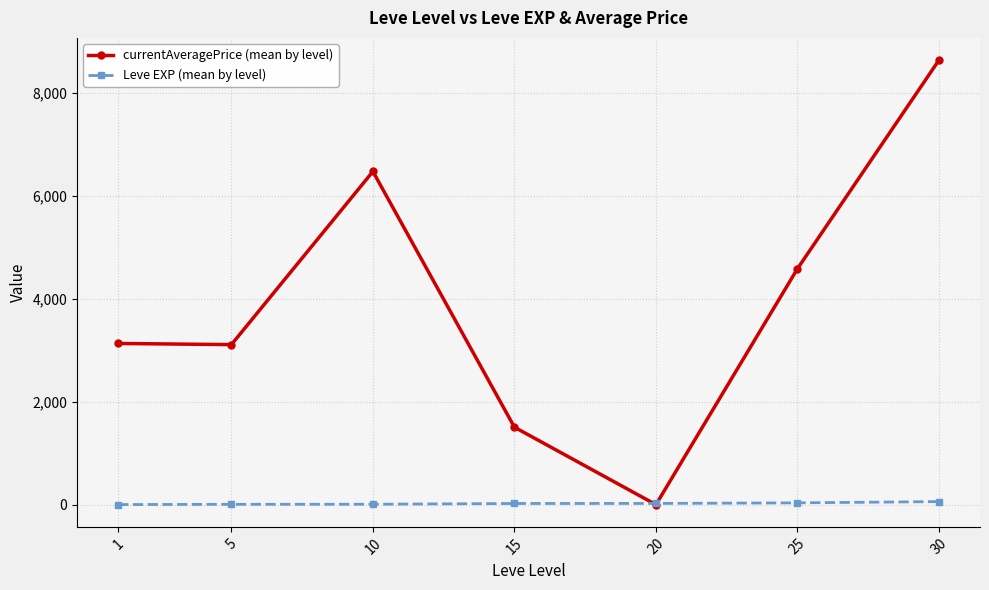

Where is the first local maximum for currentAveragePrice (mean by level)?

10